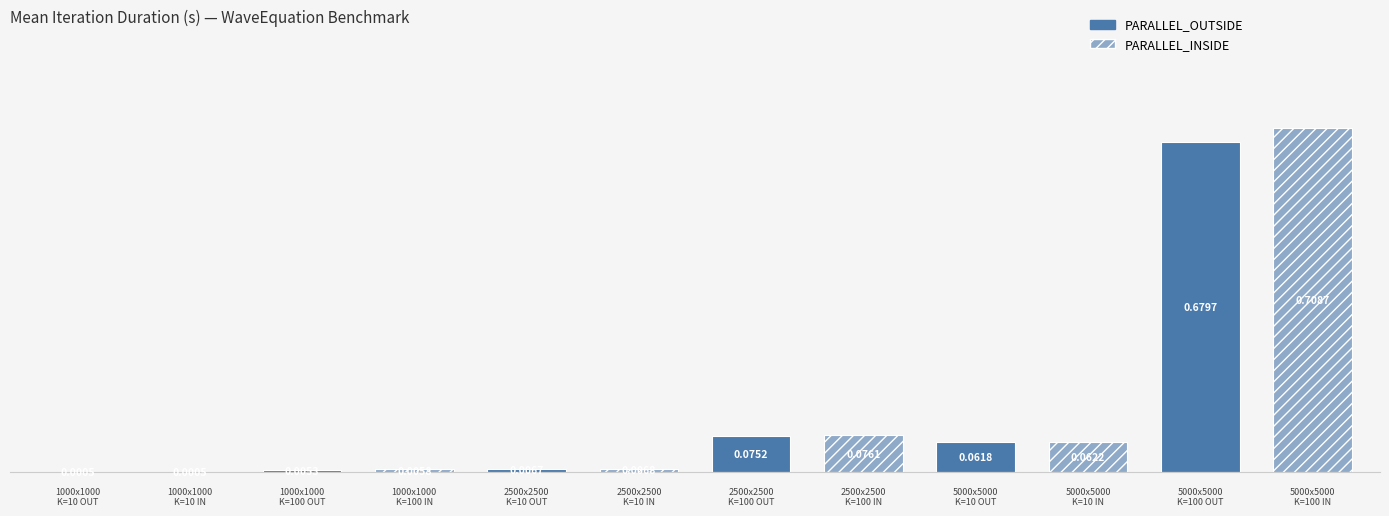

Which has a higher value, M:1000_N:1000_K:100_
PARALLEL_OUTSIDE or M:5000_N:5000_K:100_
PARALLEL_INSIDE?

M:5000_N:5000_K:100_
PARALLEL_INSIDE